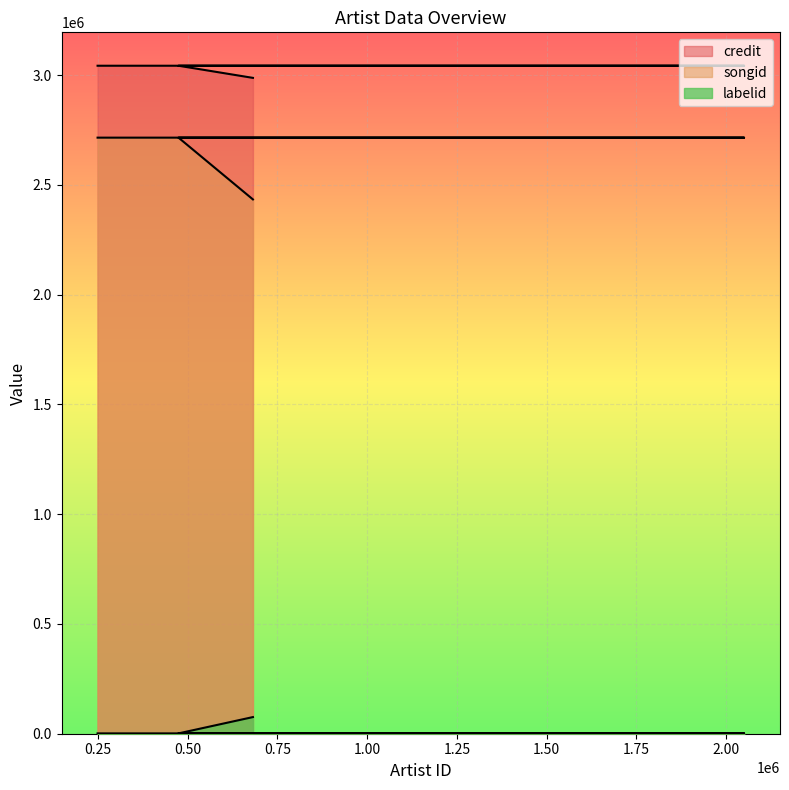

True or false: songid and credit intersect in this chart.

False